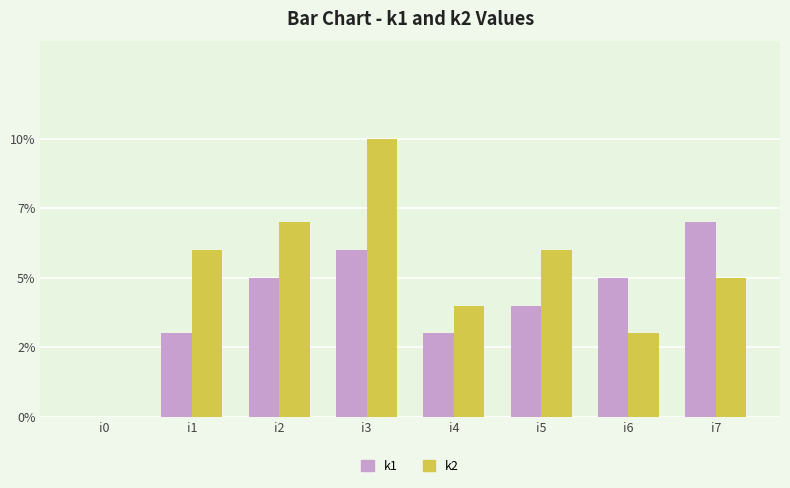

Rank the series by their maximum value, from highest to lowest.

k2, k1